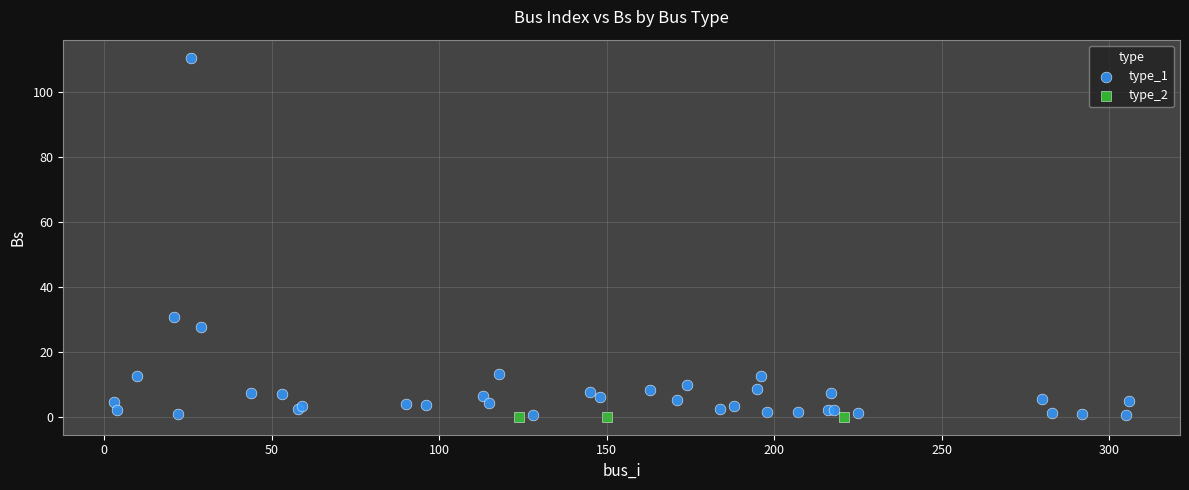

Which series contains the highest Y value?

type_1